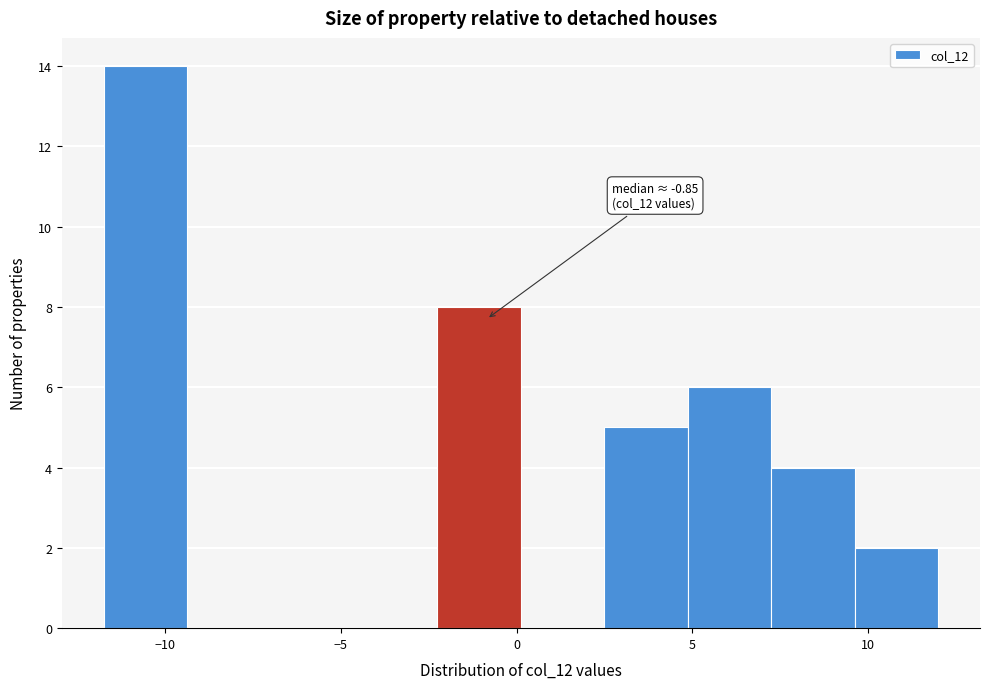

Which range on the x-axis has the tallest bar?

-11.5 to -9.5